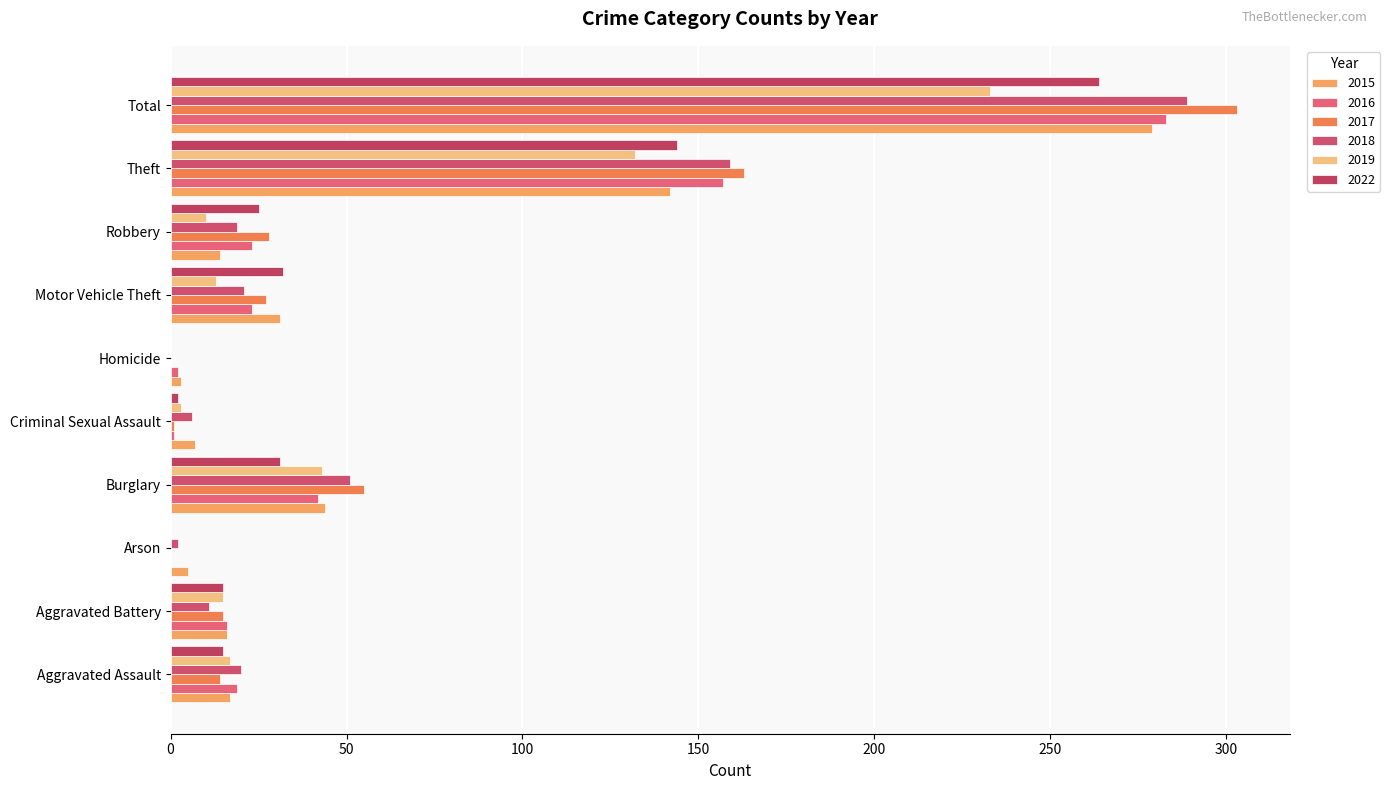

What position from the left is Robbery?

8